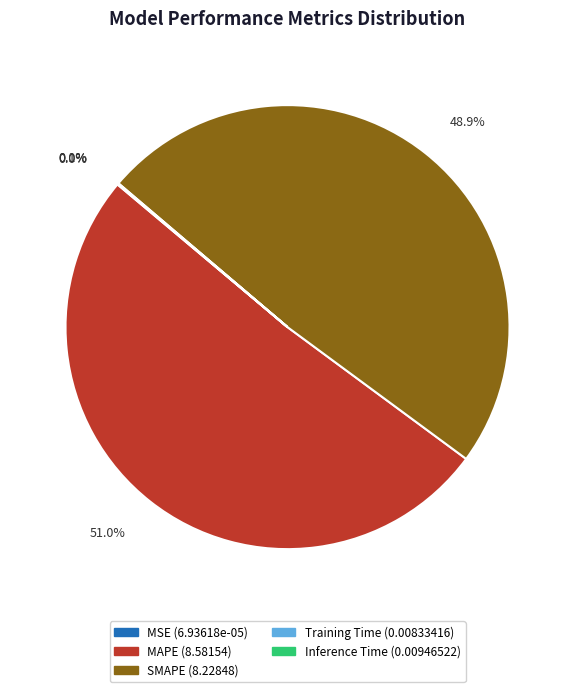

What percentage is NOT represented by MAPE?

49.0%